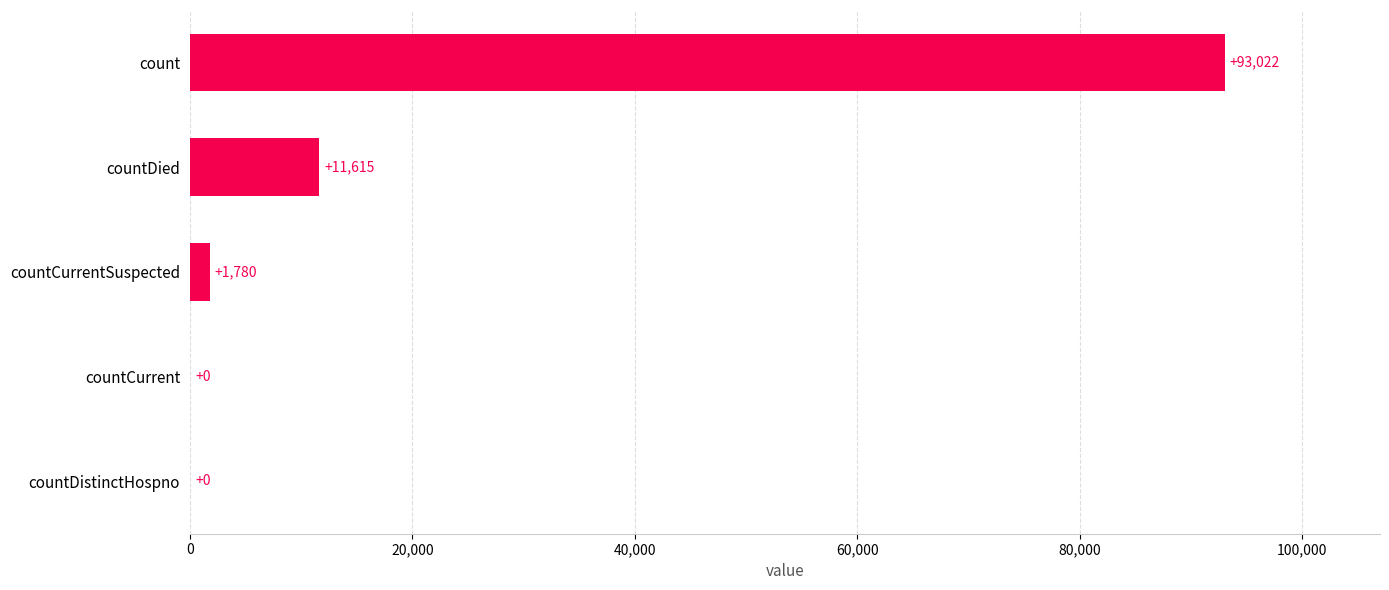

What is the change in value from countCurrentSuspected to count?

+91242